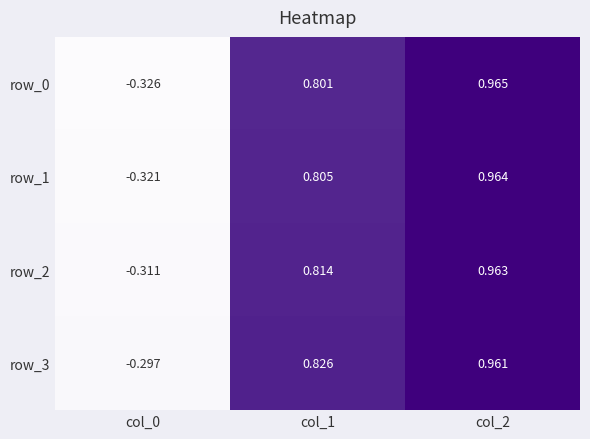

What is the total value across all series at col_2?

3.9